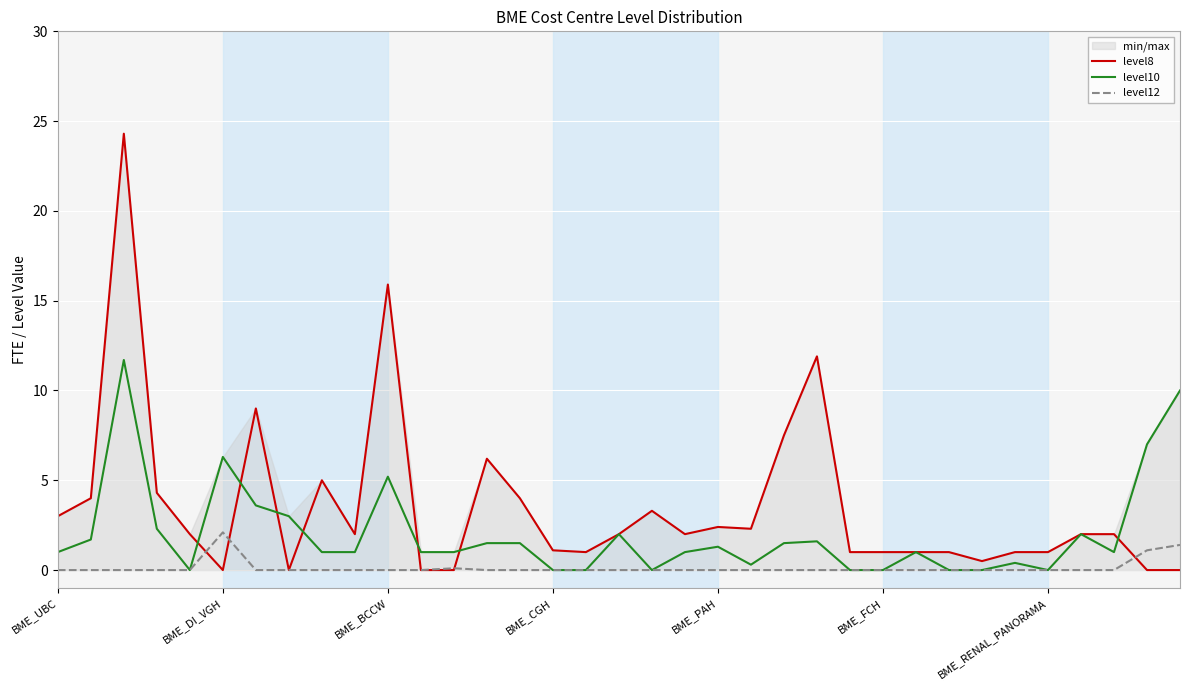

Which category has the highest value in the level12 series?

BME_DI_VGH